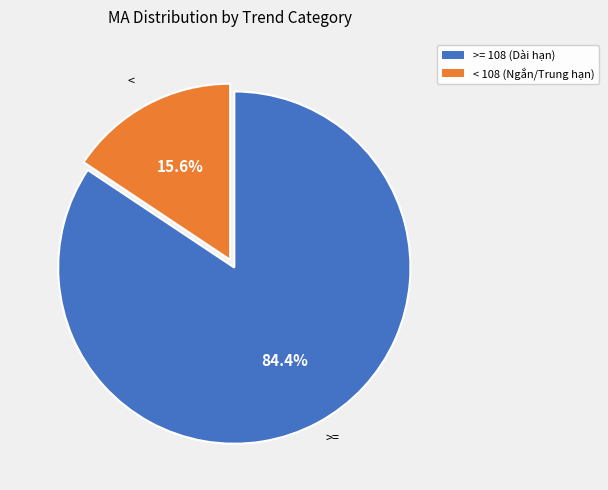

Is there any slice that represents more than half of the pie?

Yes